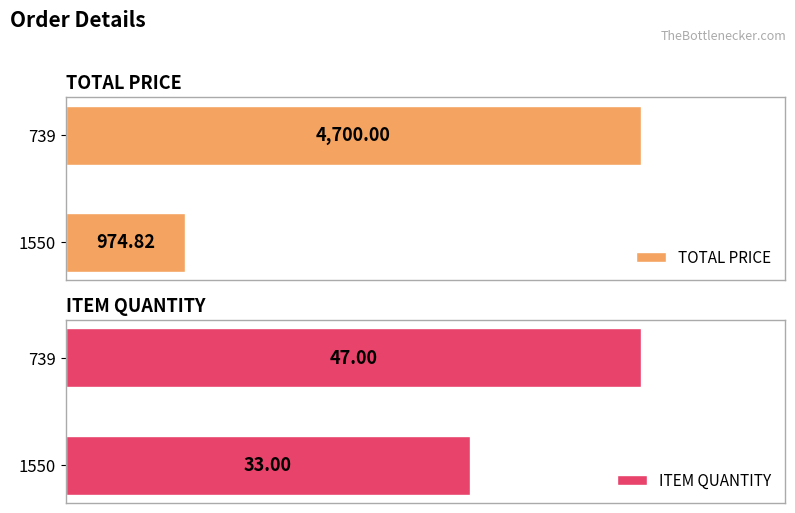

What is the value of the TOTAL PRICE bar at the 1st from the left?

974.8